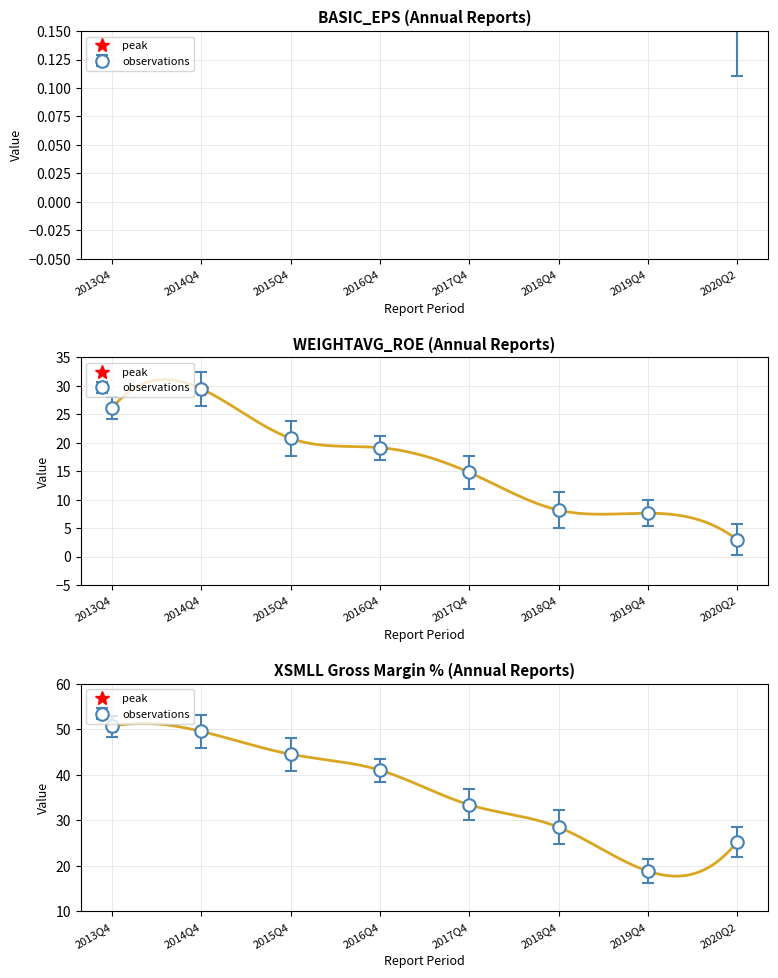

The WEIGHTAVG_ROE series shows 20.8 at 2015Q4. True or false?

True